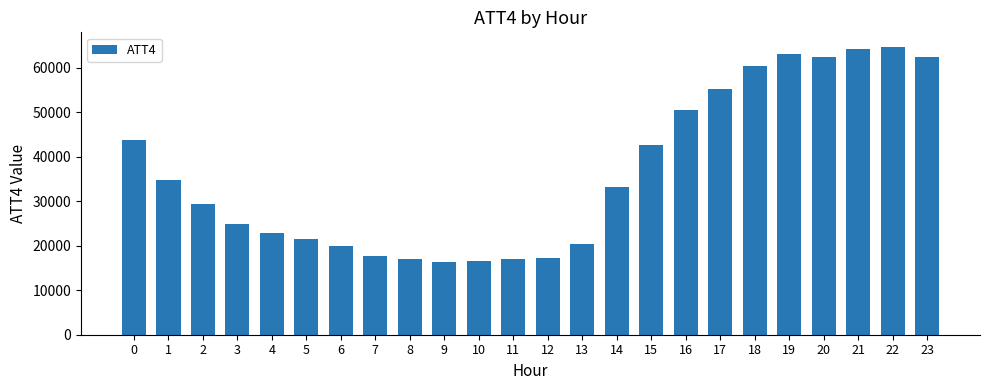

The value at 18 is 60400. True or false?

True